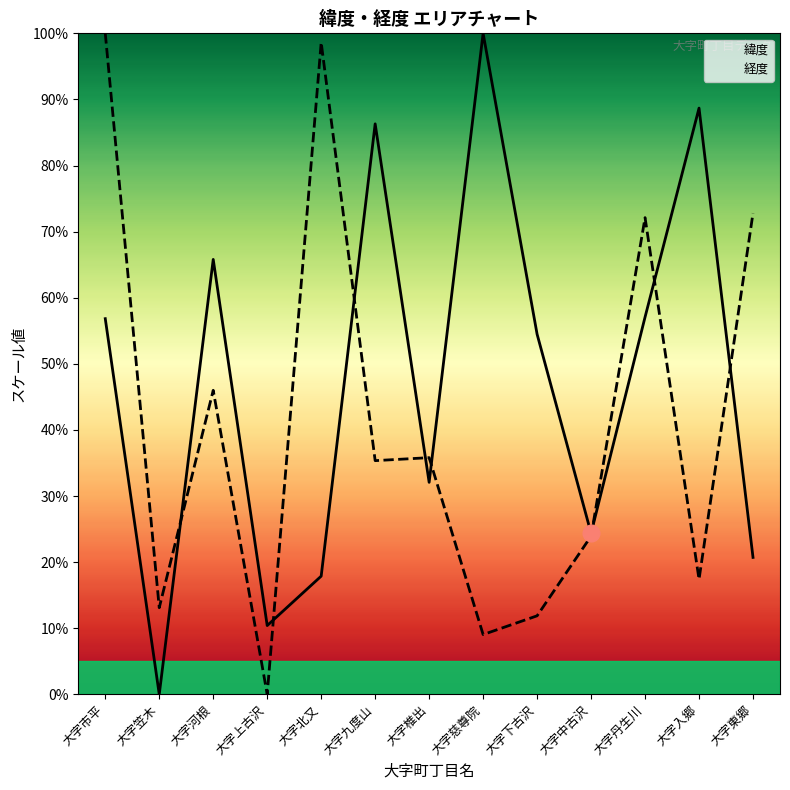

Reading right to left, transcribe all the data shown in this chart.

緯度: 大字東郷=20.7	大字入郷=88.7	大字丹生川=57.1	大字中古沢=24.4	大字下古沢=54.5	大字慈尊院=100.0	大字椎出=32.1	大字九度山=86.3	大字北又=17.9	大字上古沢=10.4	大字河根=65.8	大字笠木=0.0	大字市平=56.8
経度: 大字東郷=72.8	大字入郷=17.4	大字丹生川=72.1	大字中古沢=23.9	大字下古沢=11.9	大字慈尊院=9.0	大字椎出=35.8	大字九度山=35.4	大字北又=98.6	大字上古沢=0.0	大字河根=46.0	大字笠木=13.1	大字市平=100.0